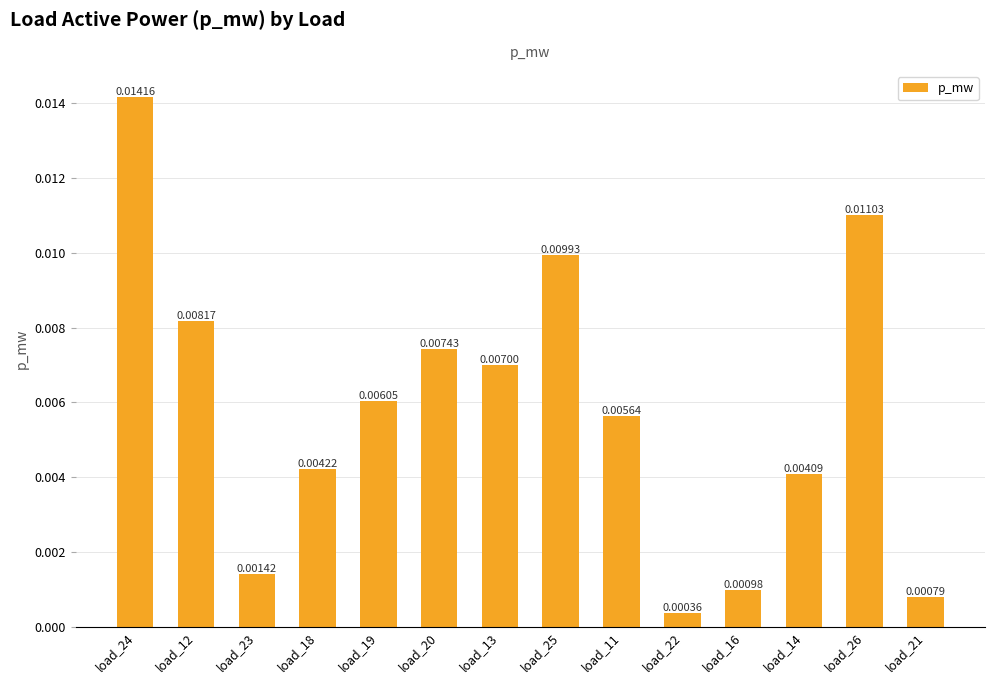

List the labels in order of value, smallest first.

load_22, load_21, load_16, load_23, load_14, load_18, load_11, load_19, load_13, load_20, load_12, load_25, load_26, load_24